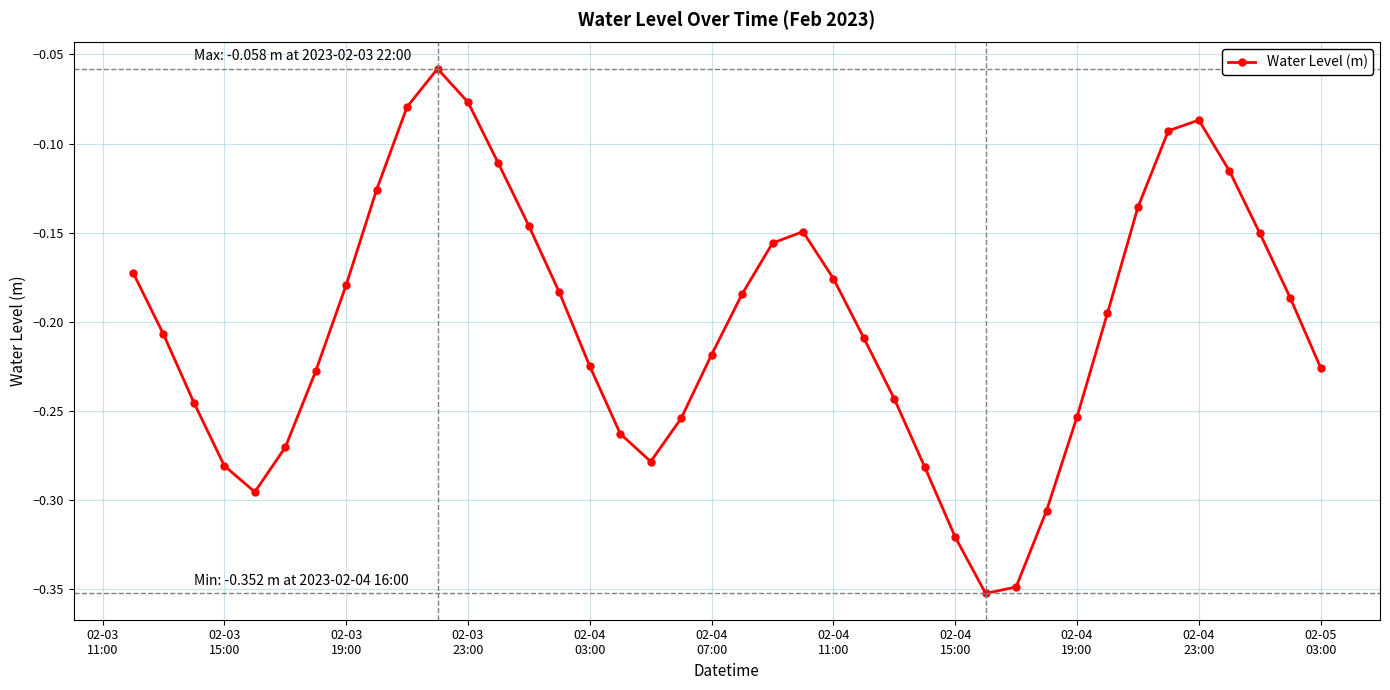

What is the sum of all values?

-8.1